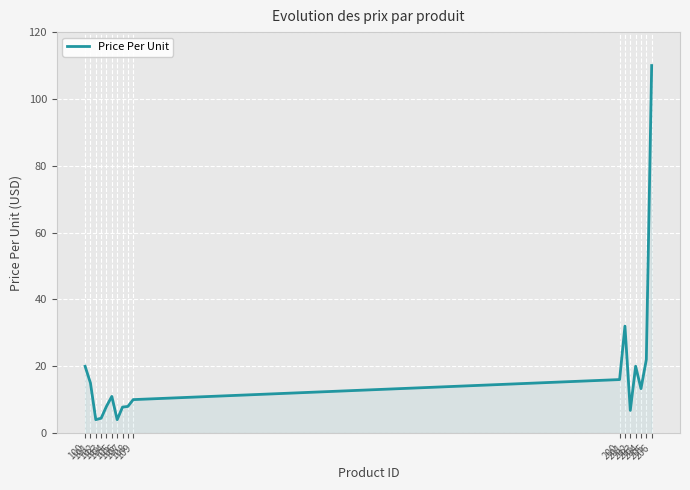

The chart shows a value of 4.0 at 102. True or false?

True